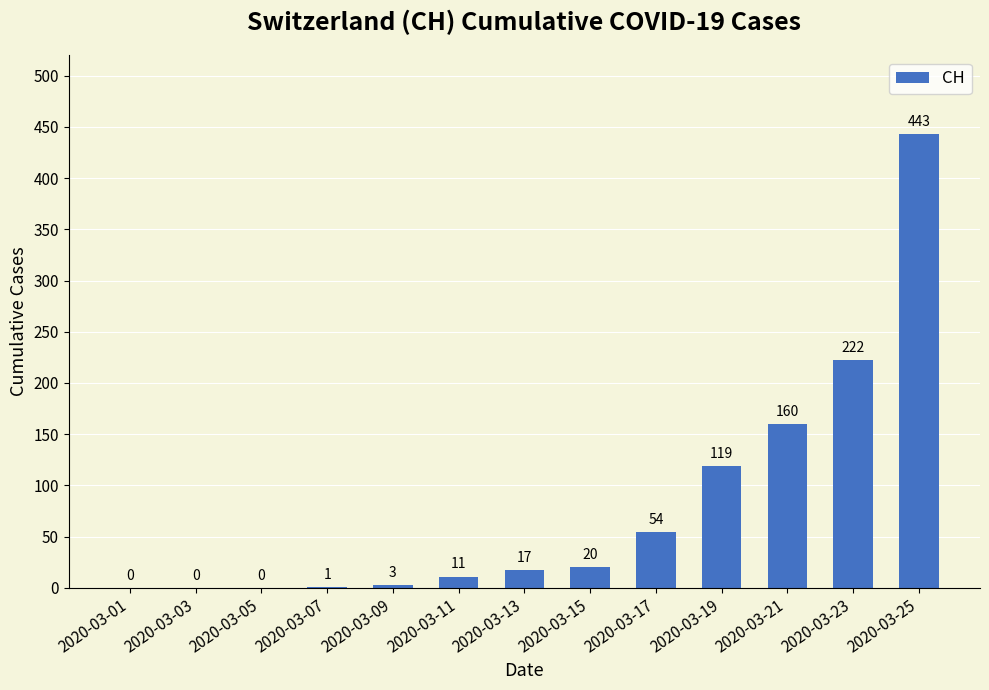

Reading left to right, transcribe all the data shown in this chart.

2020-03-01=0	2020-03-03=0	2020-03-05=0	2020-03-07=1	2020-03-09=3	2020-03-11=11	2020-03-13=17	2020-03-15=20	2020-03-17=54	2020-03-19=119	2020-03-21=160	2020-03-23=222	2020-03-25=443